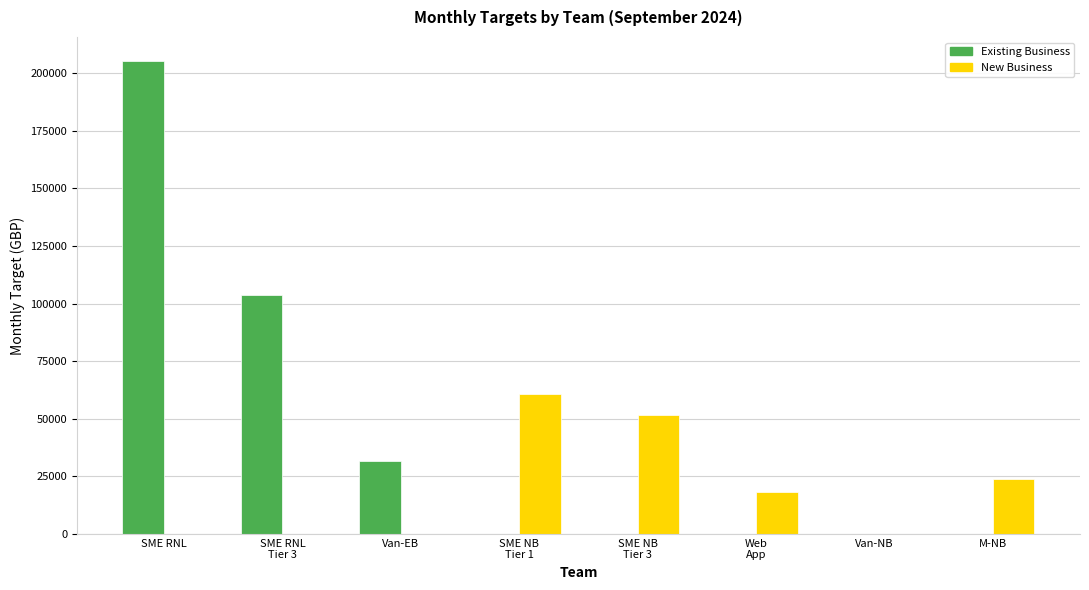

The value of Existing Business at Van-NB is 89132.9. True or false?

False